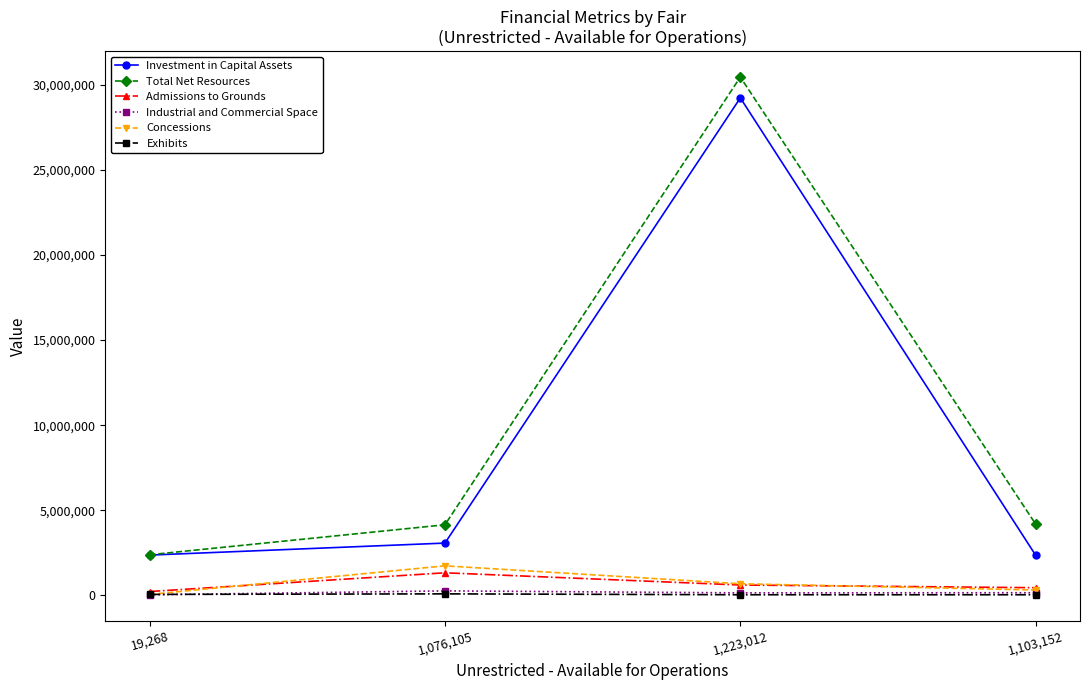

After their last crossing, which series has the higher values: Admissions to Grounds or Concessions?

Admissions to Grounds